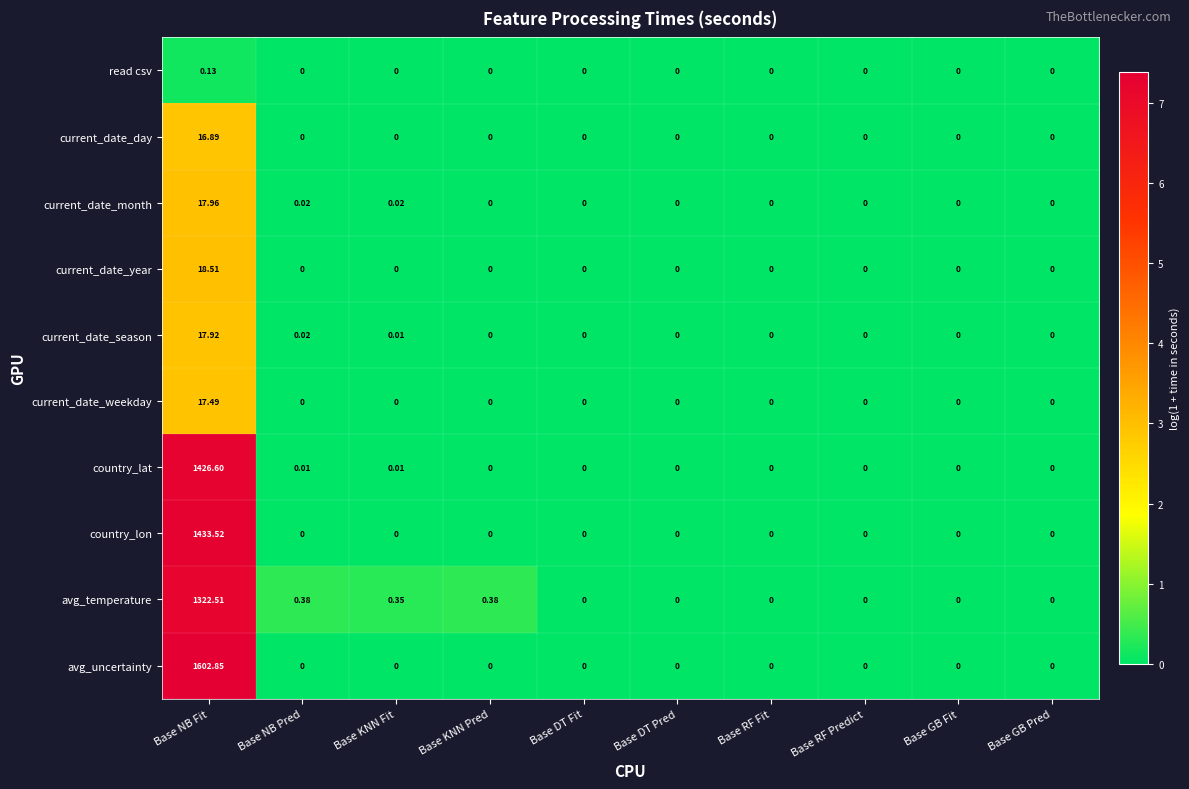

Between Base KNN Fit and Base RF Predict, which series saw the biggest shift?

avg_temperature